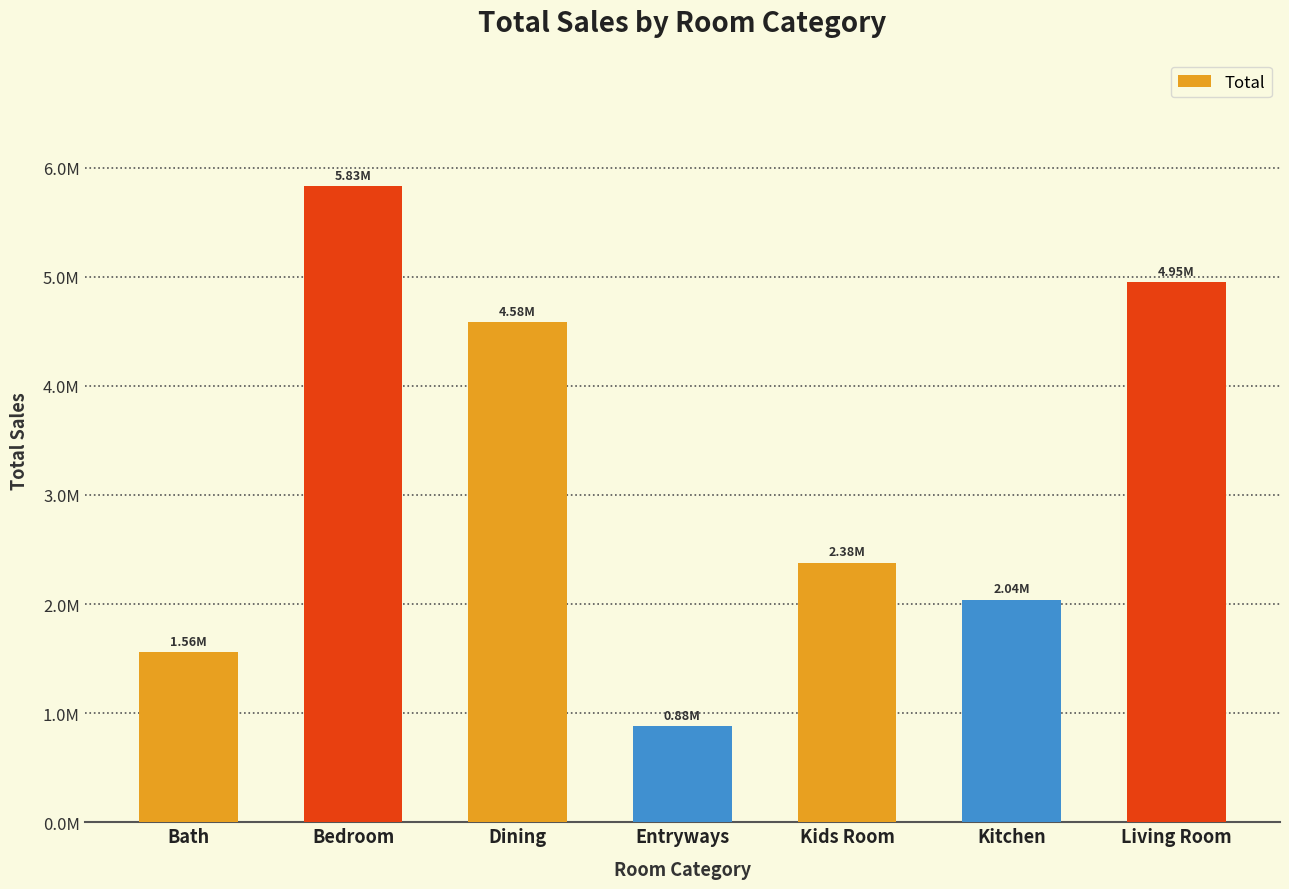

List the labels in order of value, largest first.

Bedroom, Living Room, Dining, Kids Room, Kitchen, Bath, Entryways